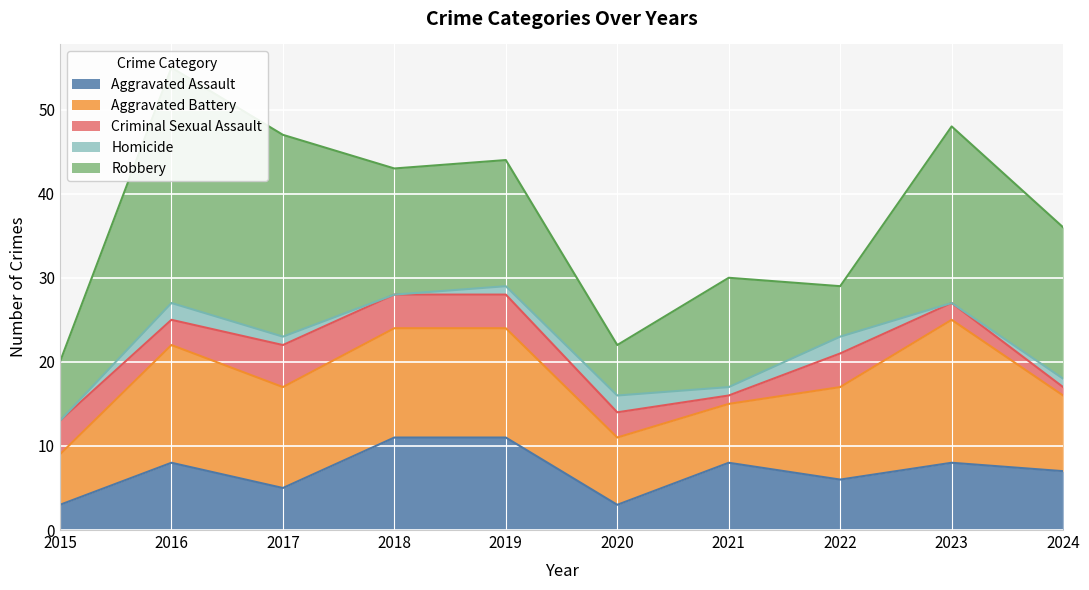

Which category has the highest value in the Aggravated Assault series?

2018